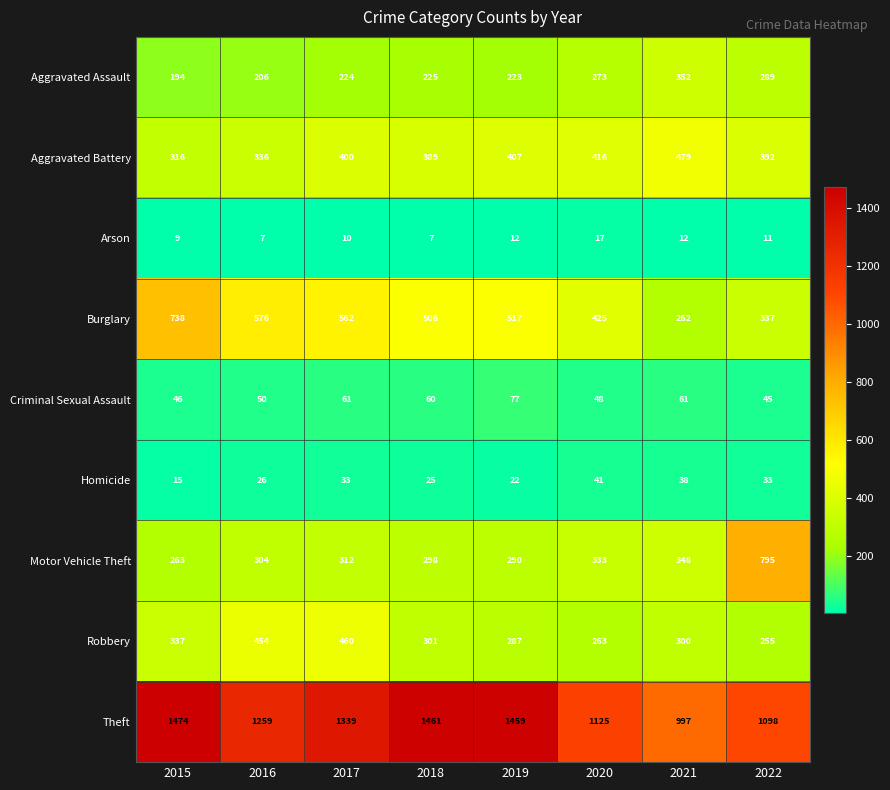

List the series in order of their peak value, highest first.

Theft, Motor Vehicle Theft, Burglary, Aggravated Battery, Robbery, Aggravated Assault, Criminal Sexual Assault, Homicide, Arson